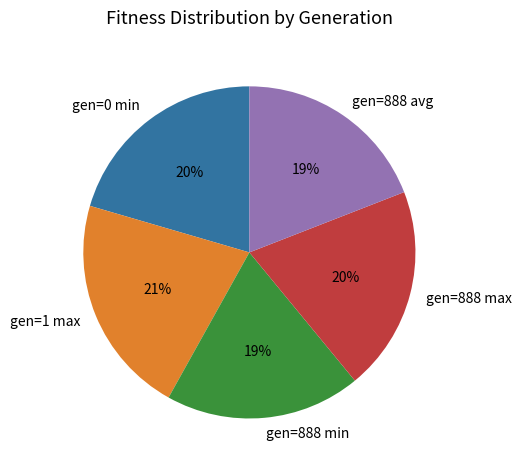

To the nearest percent, what percentage of the pie is gen=0 min?

20%